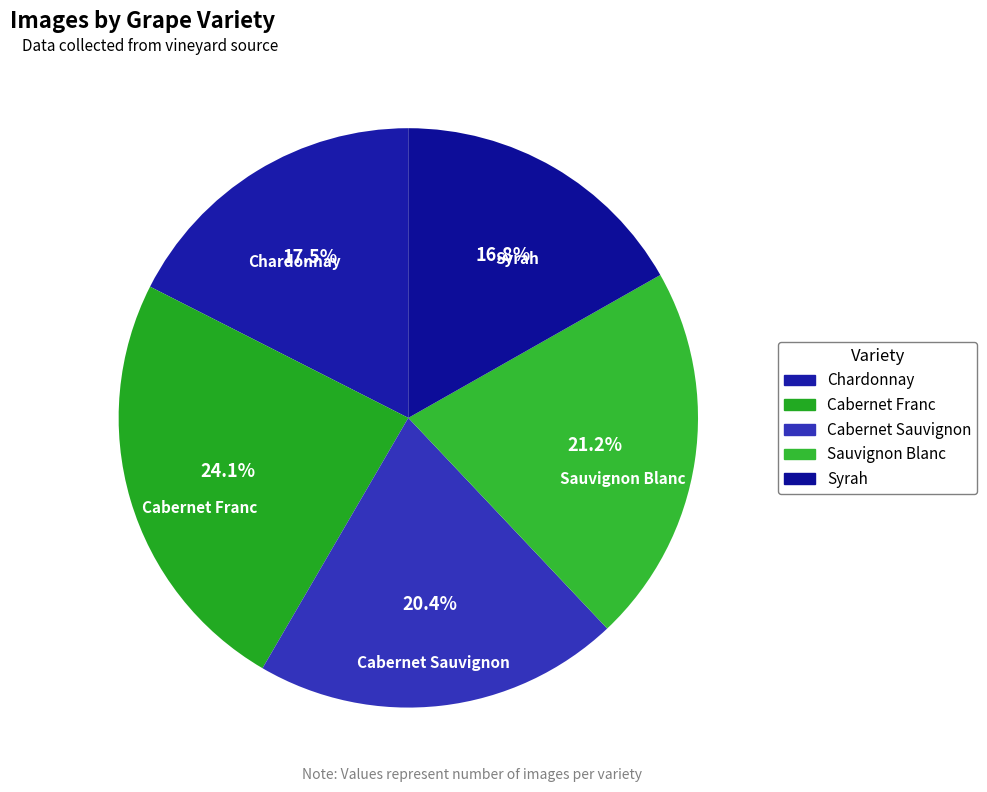

To the nearest percent, what portion does Cabernet Franc represent?

24%